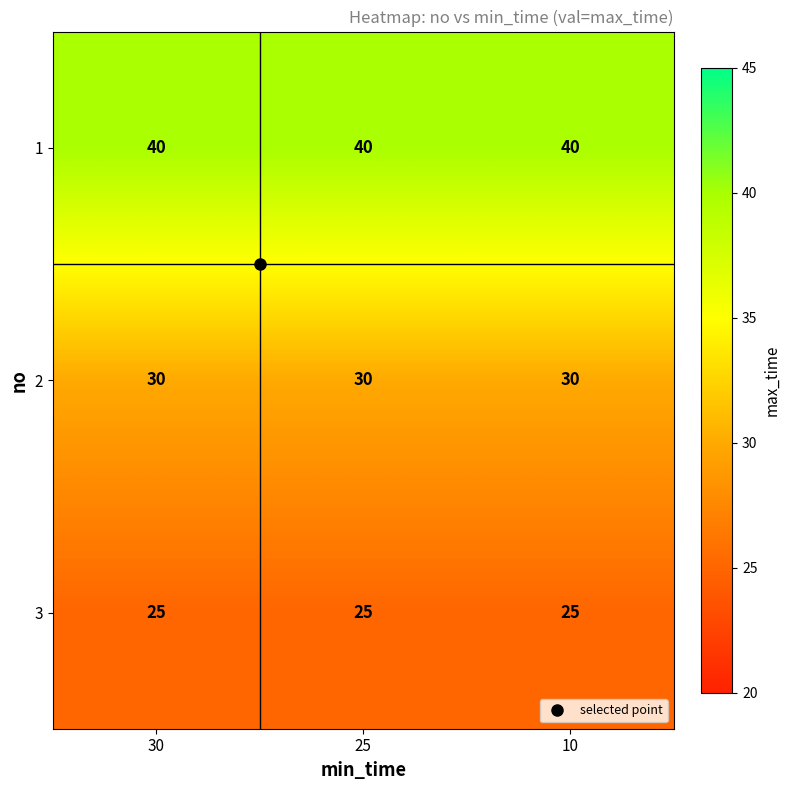

What is the approximate value of 1 at 25?

40